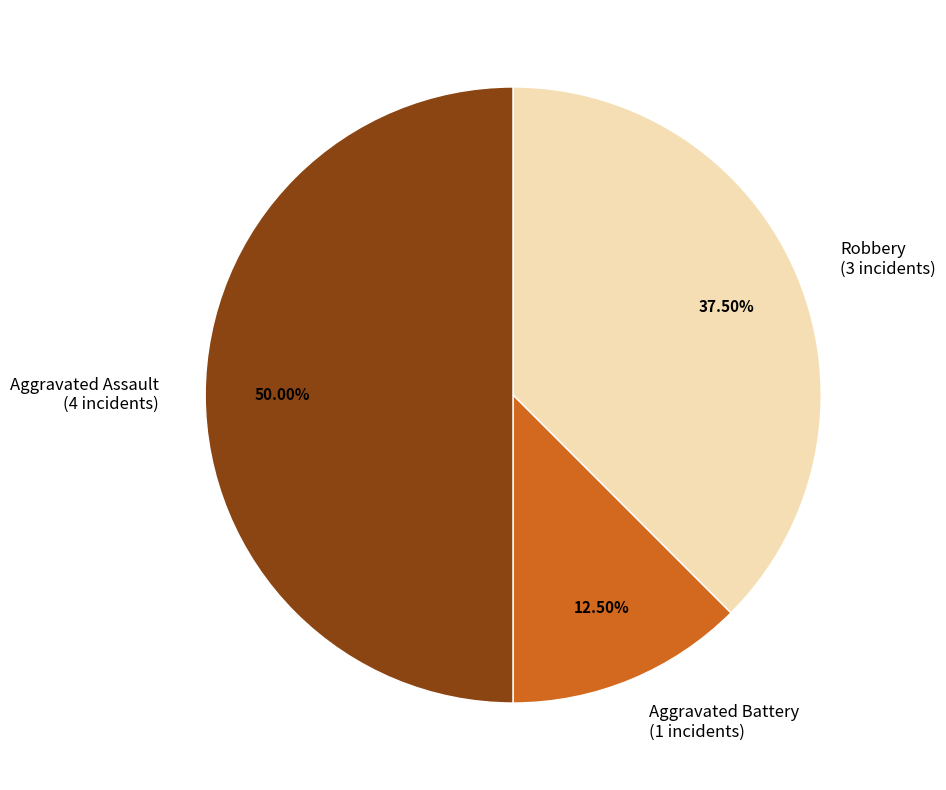

Between Aggravated Assault and Aggravated Battery, which is larger?

Aggravated Assault